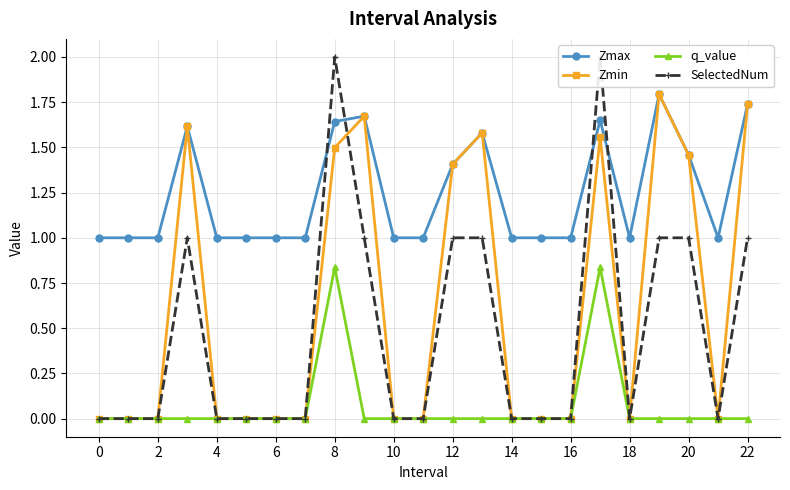

Is it true that SelectedNum equals 0.0 at 18?

True